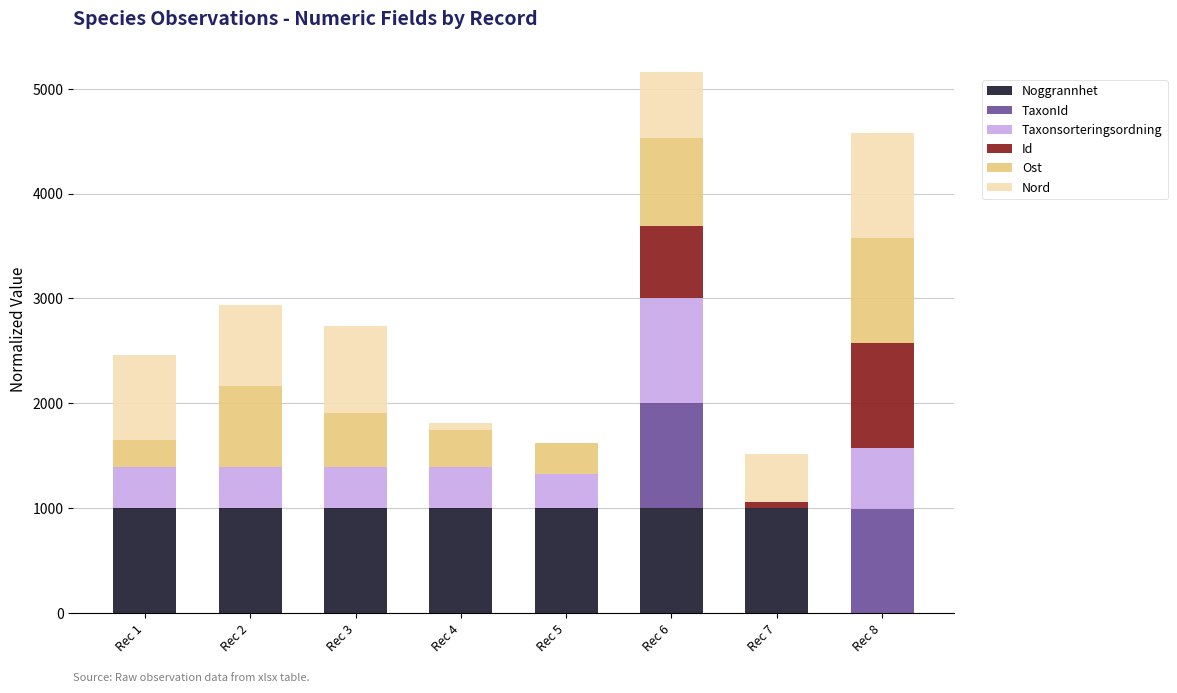

Does the chart contain stacked bars?

Yes